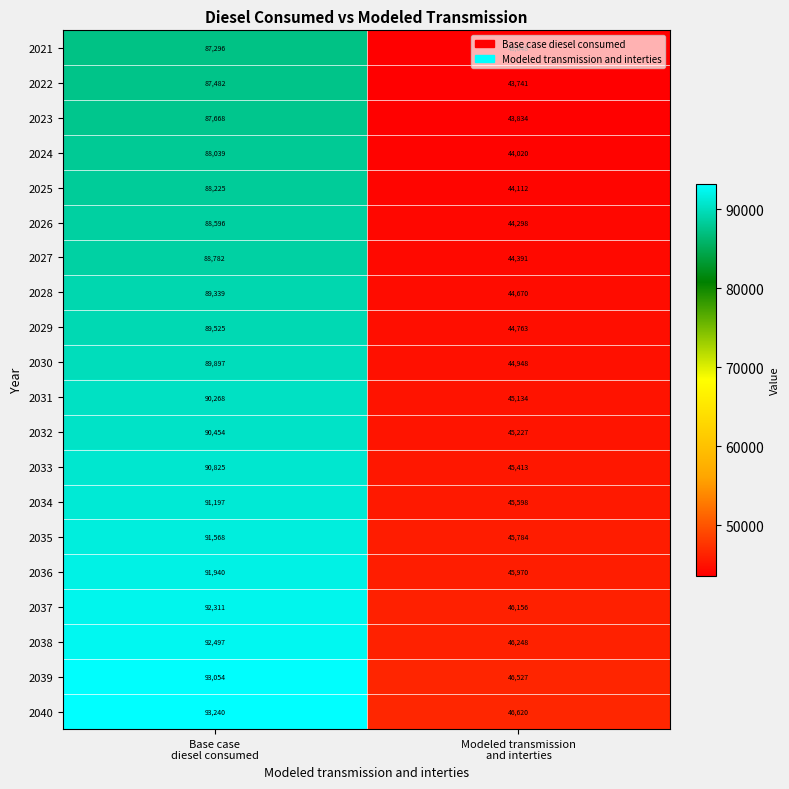

Which series has the largest total across all categories?

2040